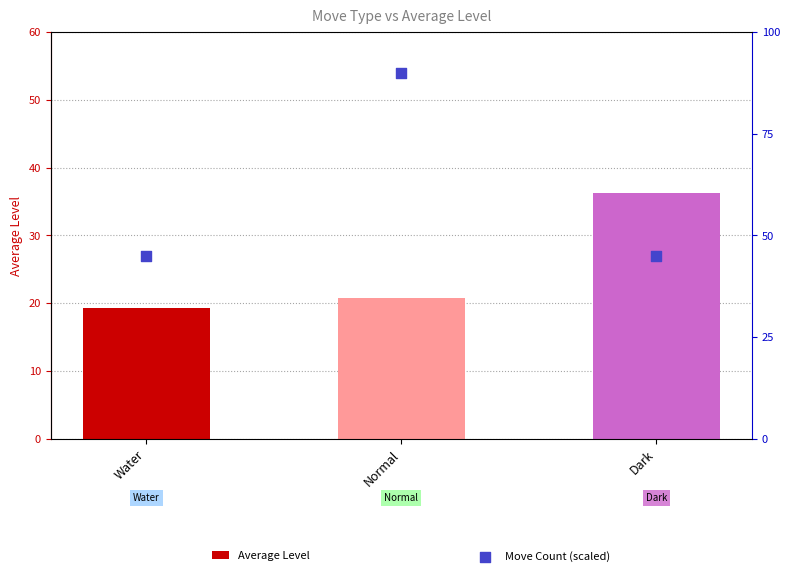

What are all the series names shown in the legend?

Average Level, Move Count (scaled)